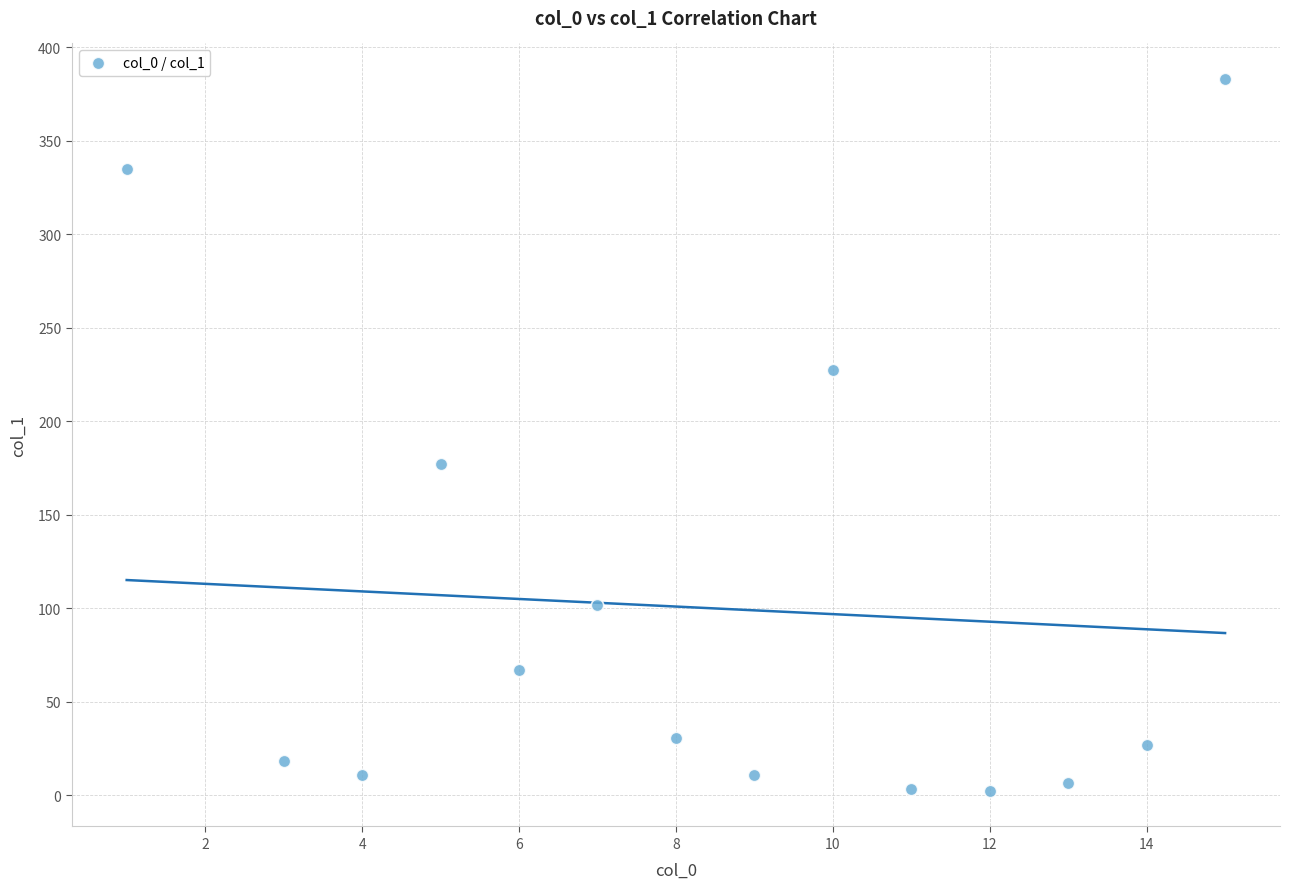

What Y value in the scatter plot is closest to 192?

176.9